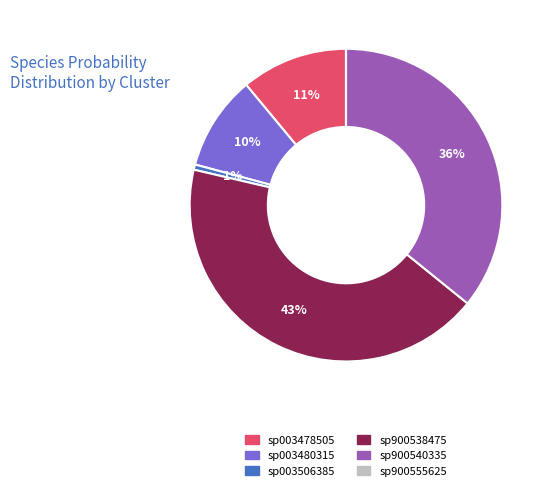

To the nearest percent, what is the difference between the largest and smallest slice percentages?

43%